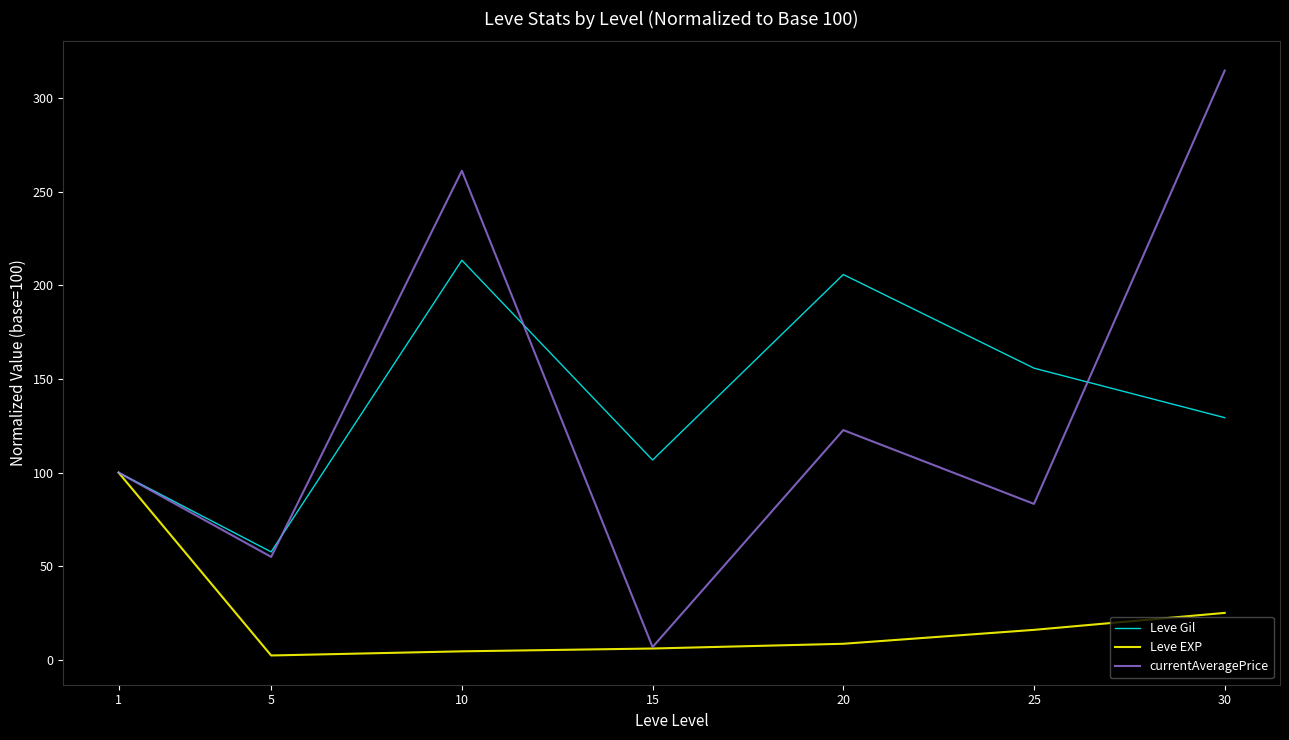

What is the difference between the second highest and minimum values in the Leve Gil series?

148.2